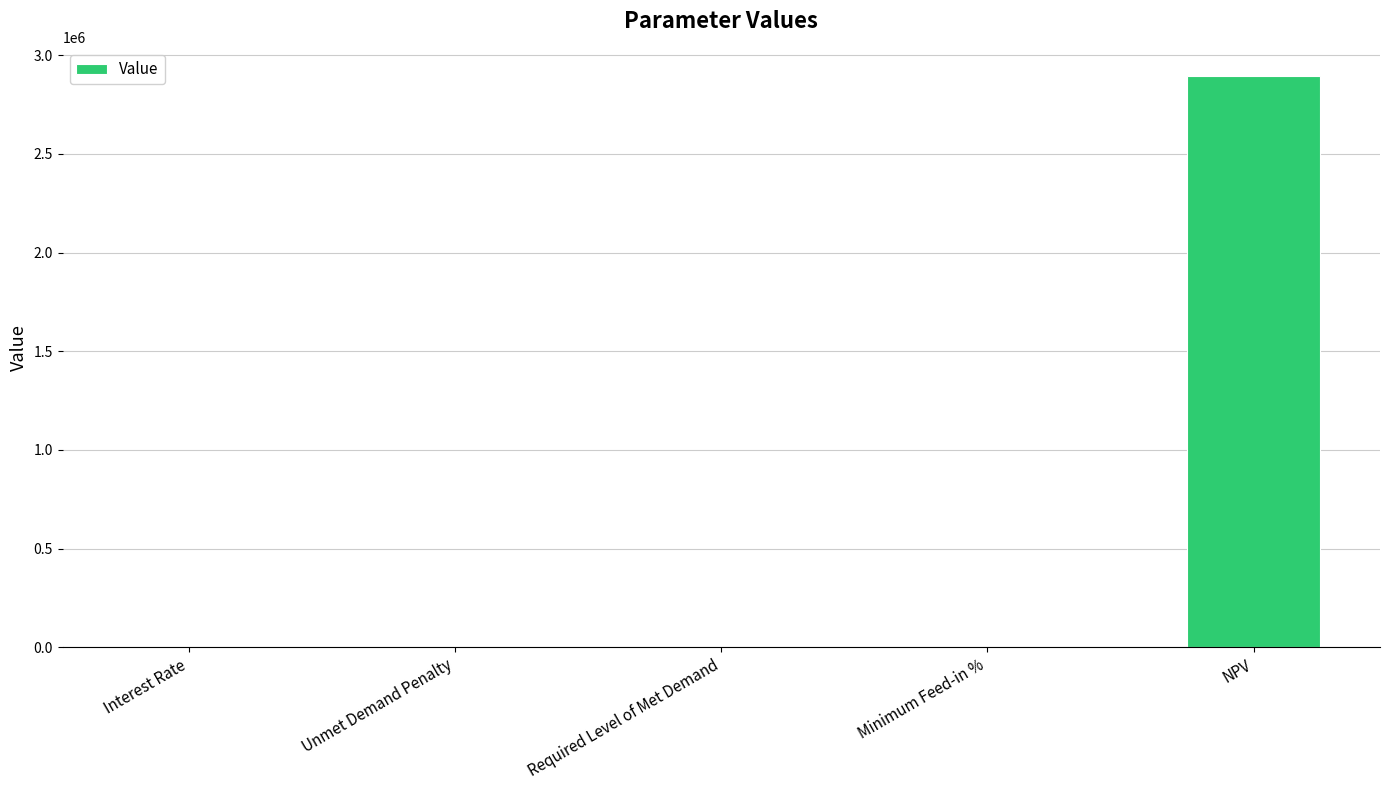

What is the change in value from Interest Rate to Unmet Demand Penalty?

-0.1